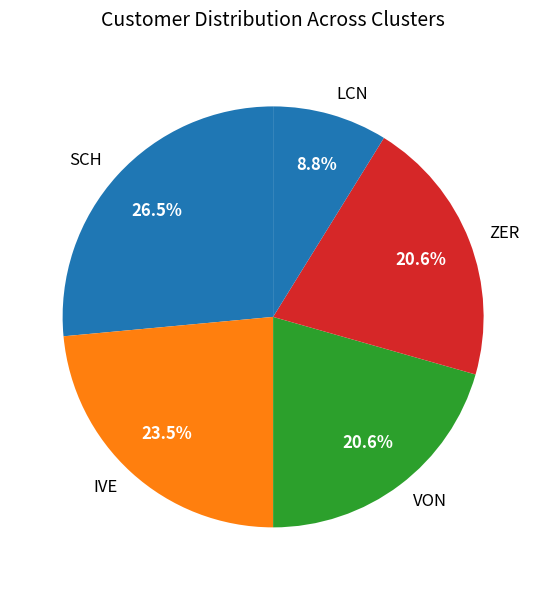

How many segments does this pie chart have?

5